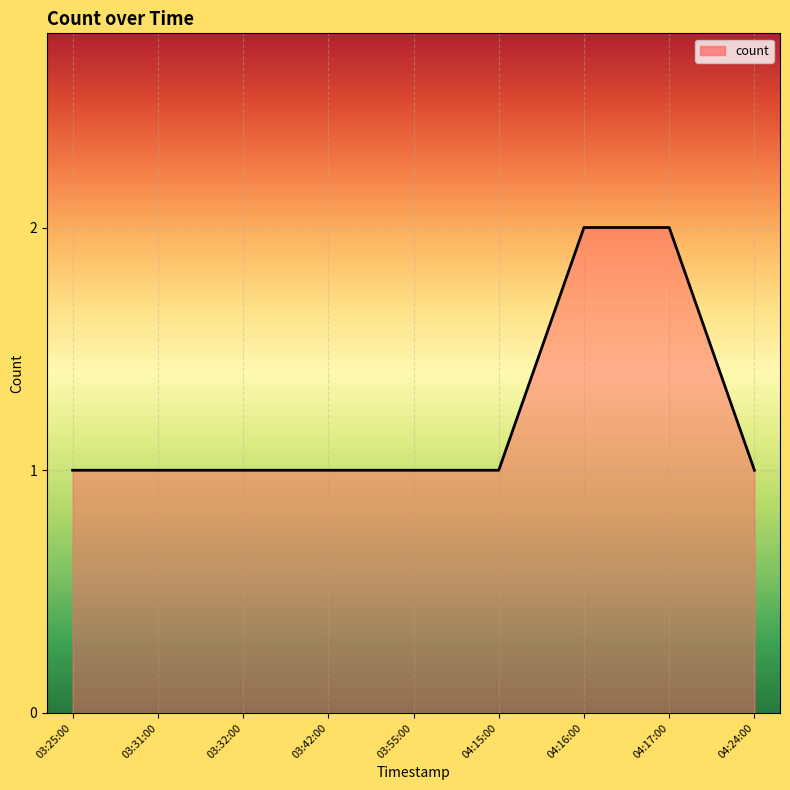

Approximately how many times larger is the value at 03:32:00 compared to 04:24:00?

1.0